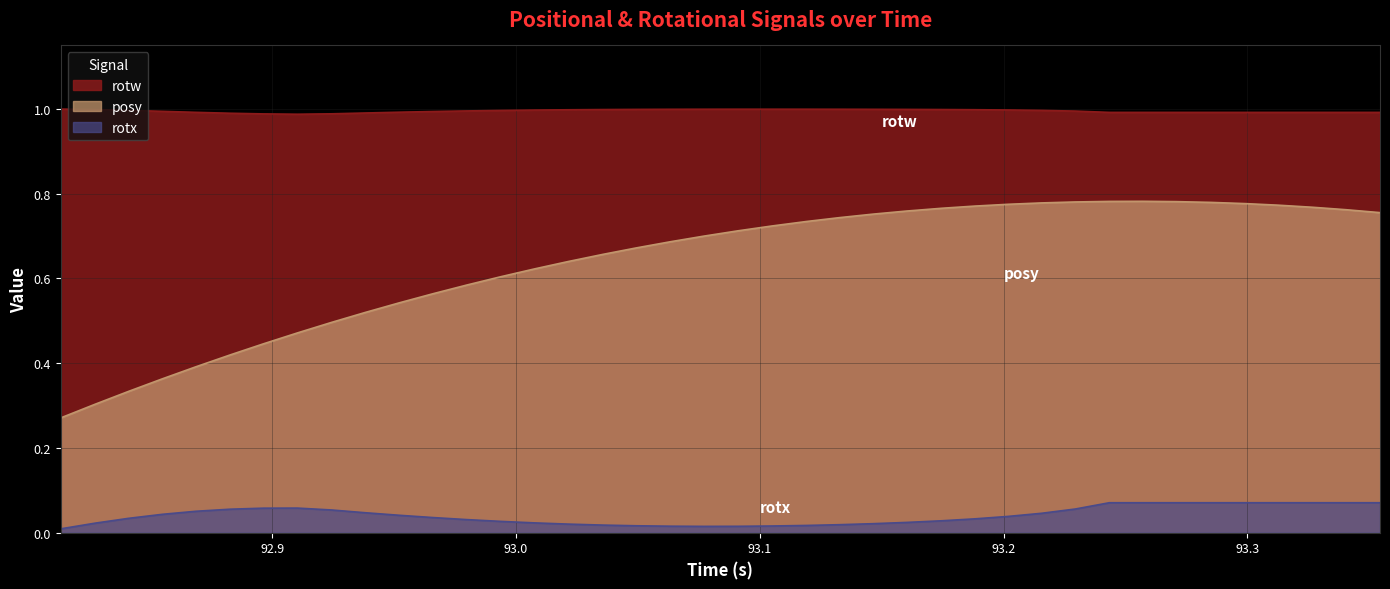

Which series has the largest range (max minus min)?

posy